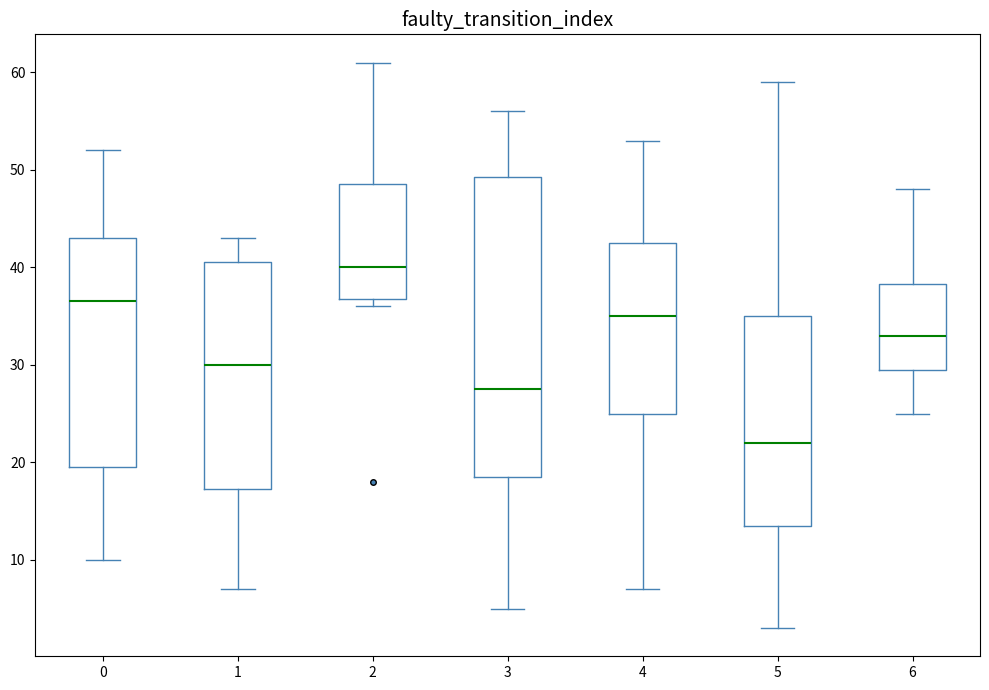

Which box has the lowest median line?

5